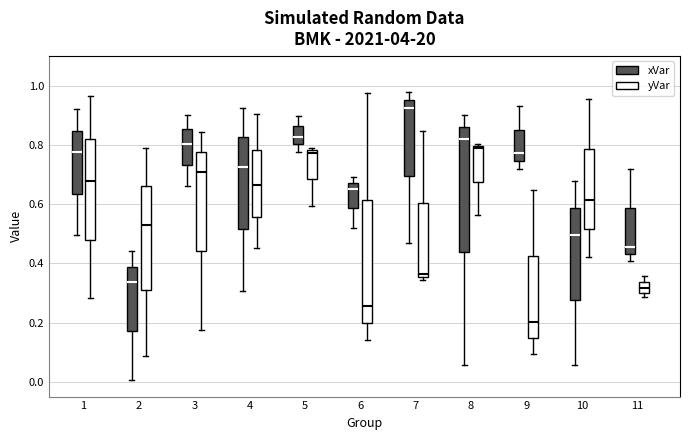

Reading left to right, read every box against the y-axis: the position of its median line, the range the box covers, and the ends of its whiskers. The values are not printed on the chart, so give them approximately, as read against the axis.

1 (xVar): median 0.78, box 0.64 to 0.84, whiskers 0.50 to 0.92
1 (yVar): median 0.68, box 0.48 to 0.82, whiskers 0.28 to 0.96
2 (xVar): median 0.34, box 0.18 to 0.38, whiskers 0.00 to 0.44
2 (yVar): median 0.54, box 0.30 to 0.66, whiskers 0.08 to 0.80
3 (xVar): median 0.80, box 0.74 to 0.86, whiskers 0.66 to 0.90
3 (yVar): median 0.70, box 0.44 to 0.78, whiskers 0.18 to 0.84
4 (xVar): median 0.72, box 0.52 to 0.82, whiskers 0.30 to 0.92
4 (yVar): median 0.66, box 0.56 to 0.78, whiskers 0.46 to 0.90
5 (xVar): median 0.82, box 0.80 to 0.86, whiskers 0.78 to 0.90
5 (yVar): median 0.78 (just below the box's upper edge), box 0.68 to 0.78, whiskers 0.60 to 0.80
6 (xVar): median 0.66, box 0.58 to 0.68, whiskers 0.52 to 0.70
6 (yVar): median 0.26, box 0.20 to 0.62, whiskers 0.14 to 0.98
7 (xVar): median 0.92, box 0.70 to 0.96, whiskers 0.46 to 0.98
7 (yVar): median 0.36 (just above the box's lower edge), box 0.36 to 0.60, whiskers 0.34 to 0.84
8 (xVar): median 0.82, box 0.44 to 0.86, whiskers 0.06 to 0.90
8 (yVar): median 0.78, box 0.68 to 0.80, whiskers 0.56 to 0.80 (just above the box's upper edge)
9 (xVar): median 0.78, box 0.74 to 0.86, whiskers 0.72 to 0.92
9 (yVar): median 0.20, box 0.14 to 0.42, whiskers 0.10 to 0.64
10 (xVar): median 0.50, box 0.28 to 0.58, whiskers 0.06 to 0.68
10 (yVar): median 0.62, box 0.52 to 0.78, whiskers 0.42 to 0.96
11 (xVar): median 0.46, box 0.44 to 0.58, whiskers 0.40 to 0.72
11 (yVar): median 0.32, box 0.30 to 0.34, whiskers 0.28 to 0.36